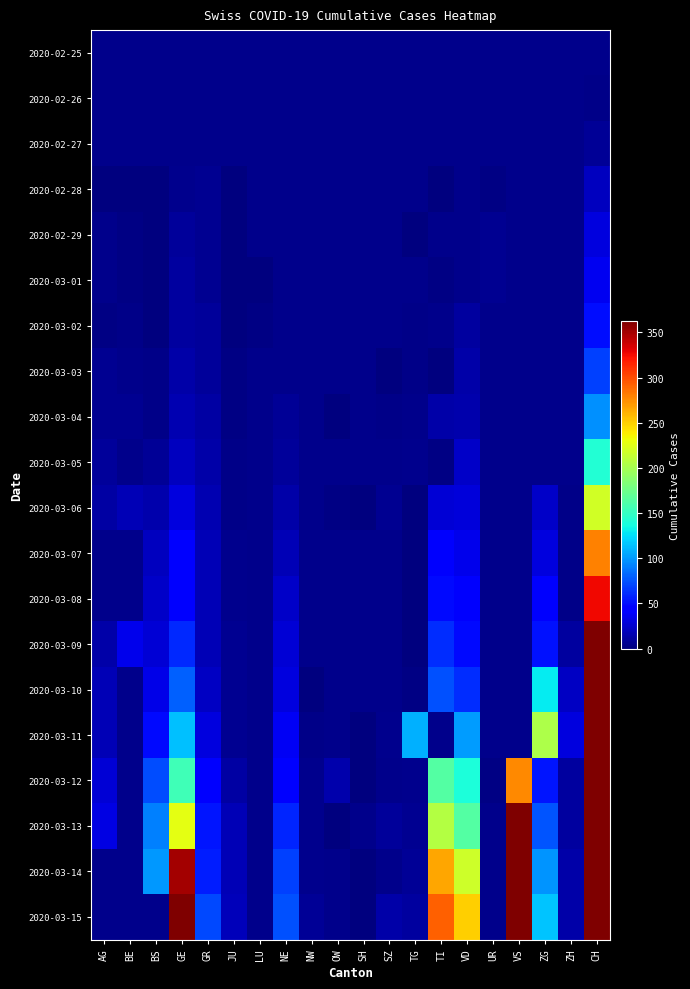

What is the approximate value of 2020-03-04 at NE?

8.0